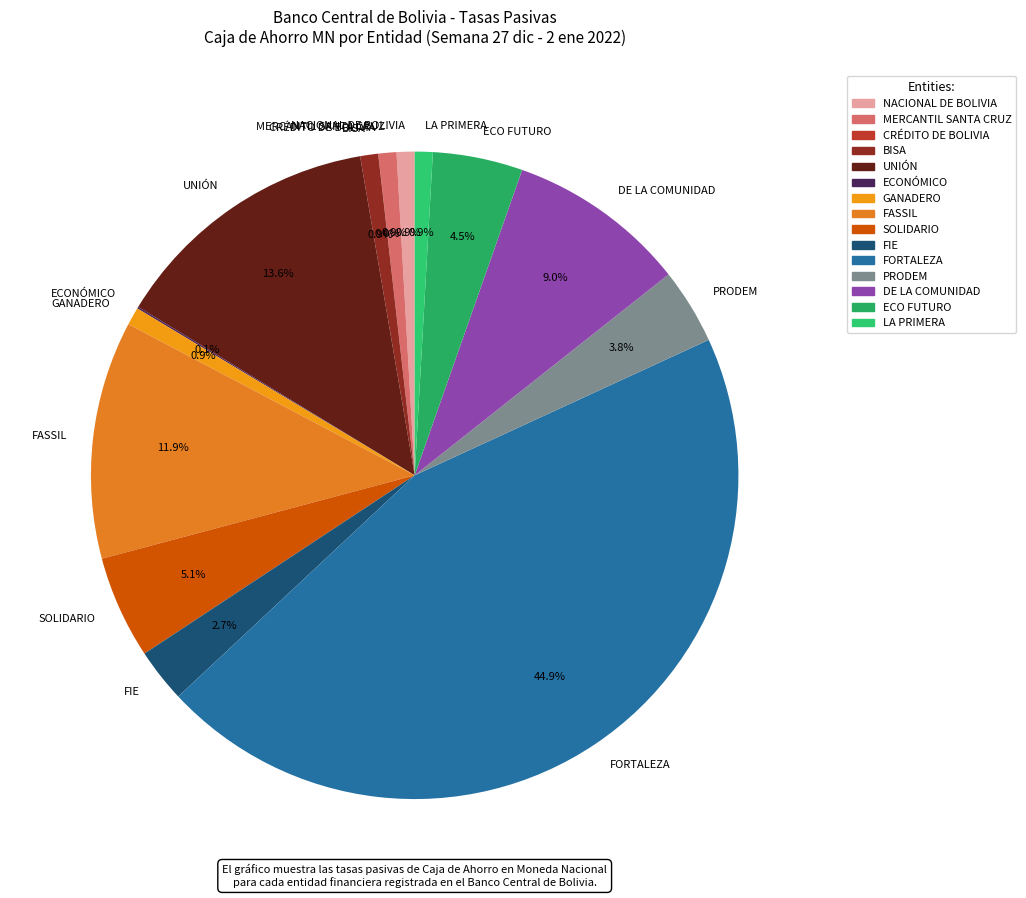

Does any single category account for the majority?

No